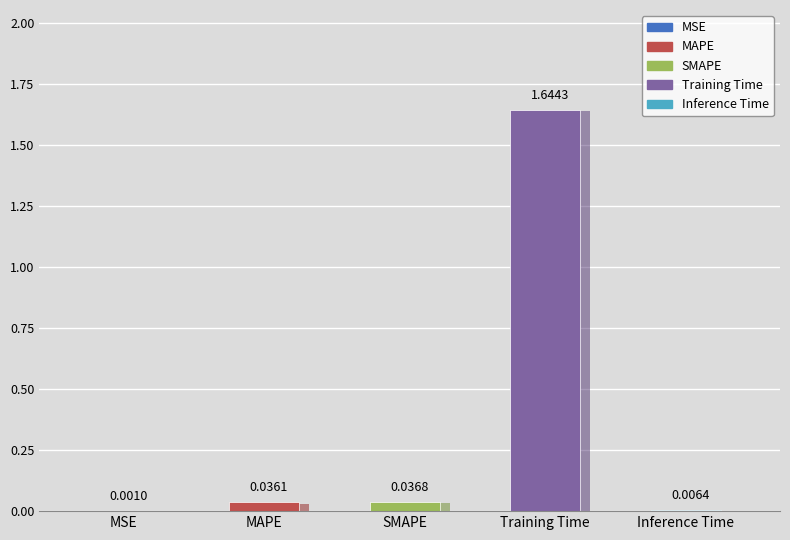

Which label corresponds to the smallest value in the chart?

MSE